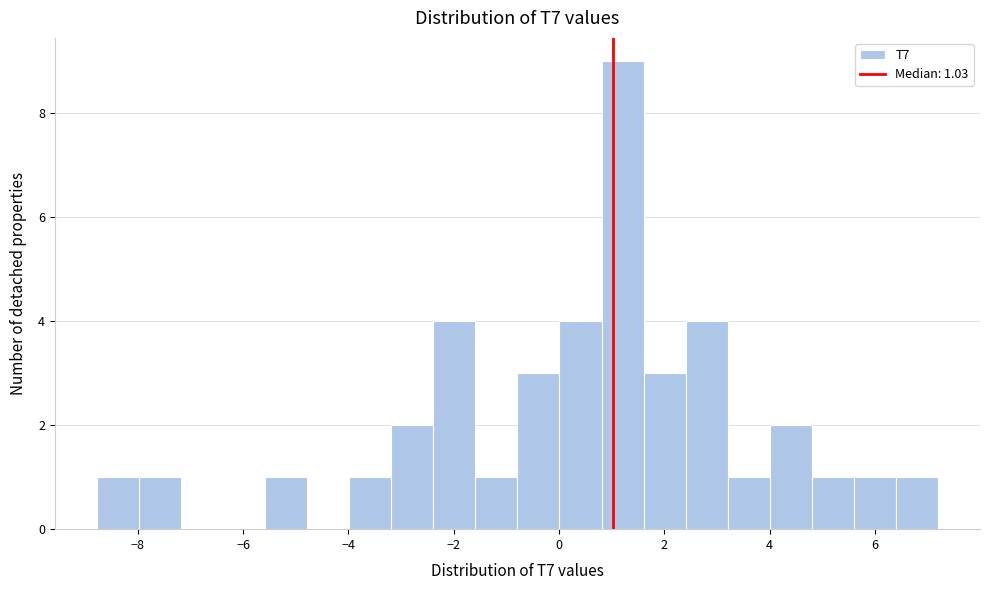

Read against the x-axis, roughly where is the centre of the tallest bar?

1.2